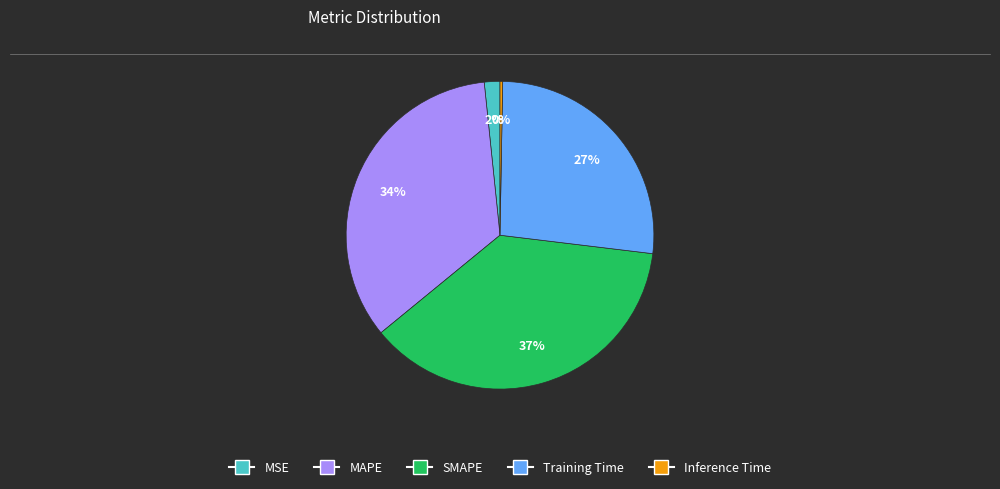

What percentage is the MAPE slice, to the nearest percent?

34%